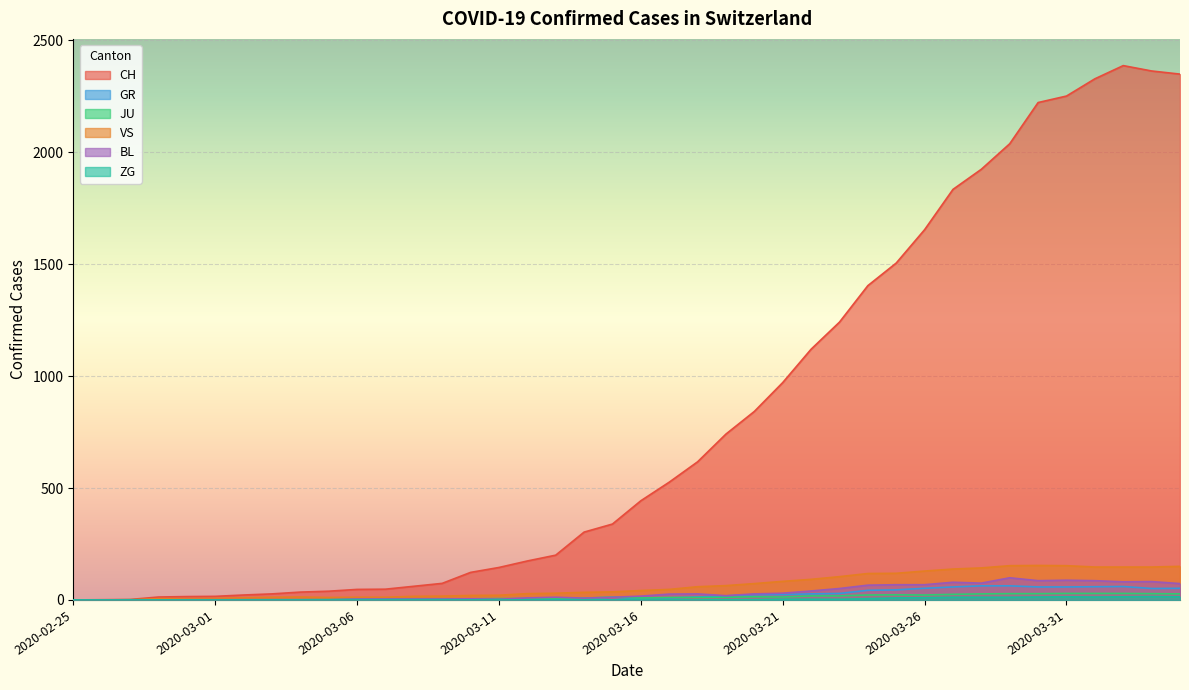

True or false: CH and ZG cross at least once.

False